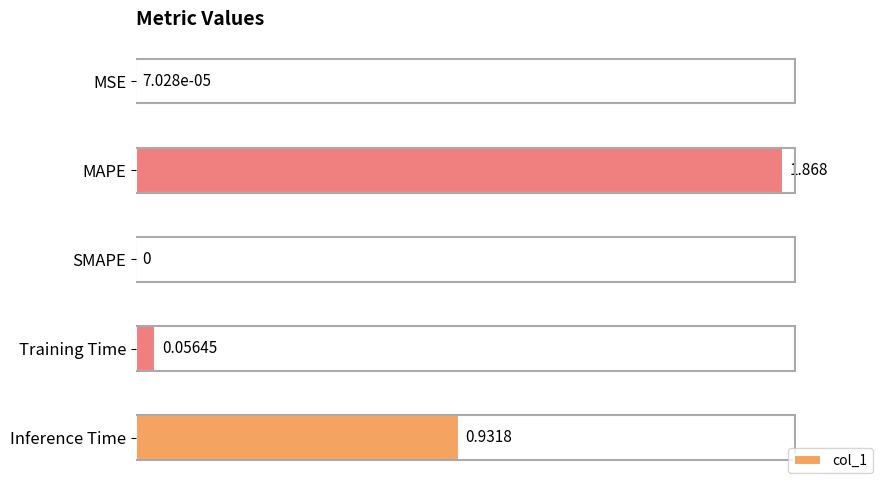

At which category does the chart reach its peak across all series?

MAPE